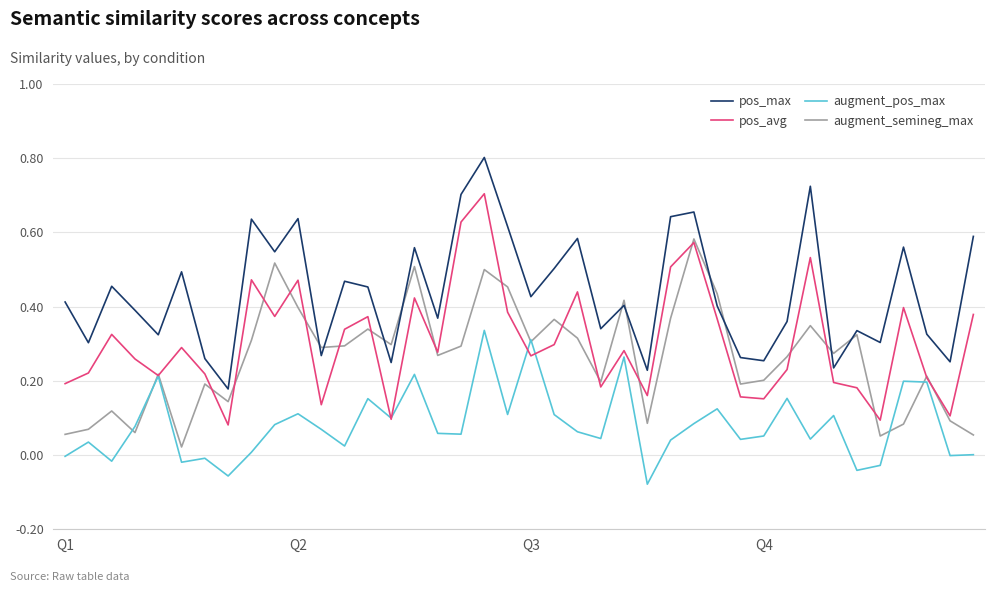

True or false: pos_avg and pos_max intersect in this chart.

False